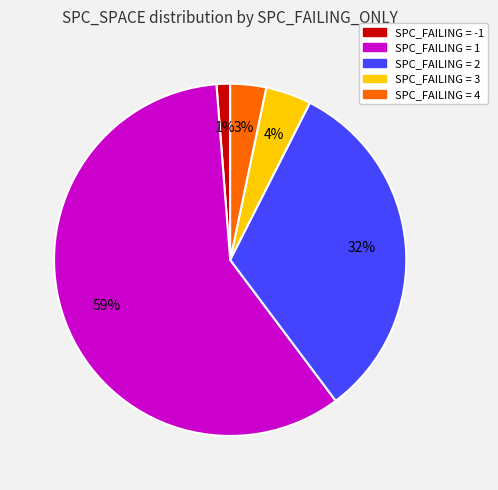

Does any single category account for the majority?

Yes